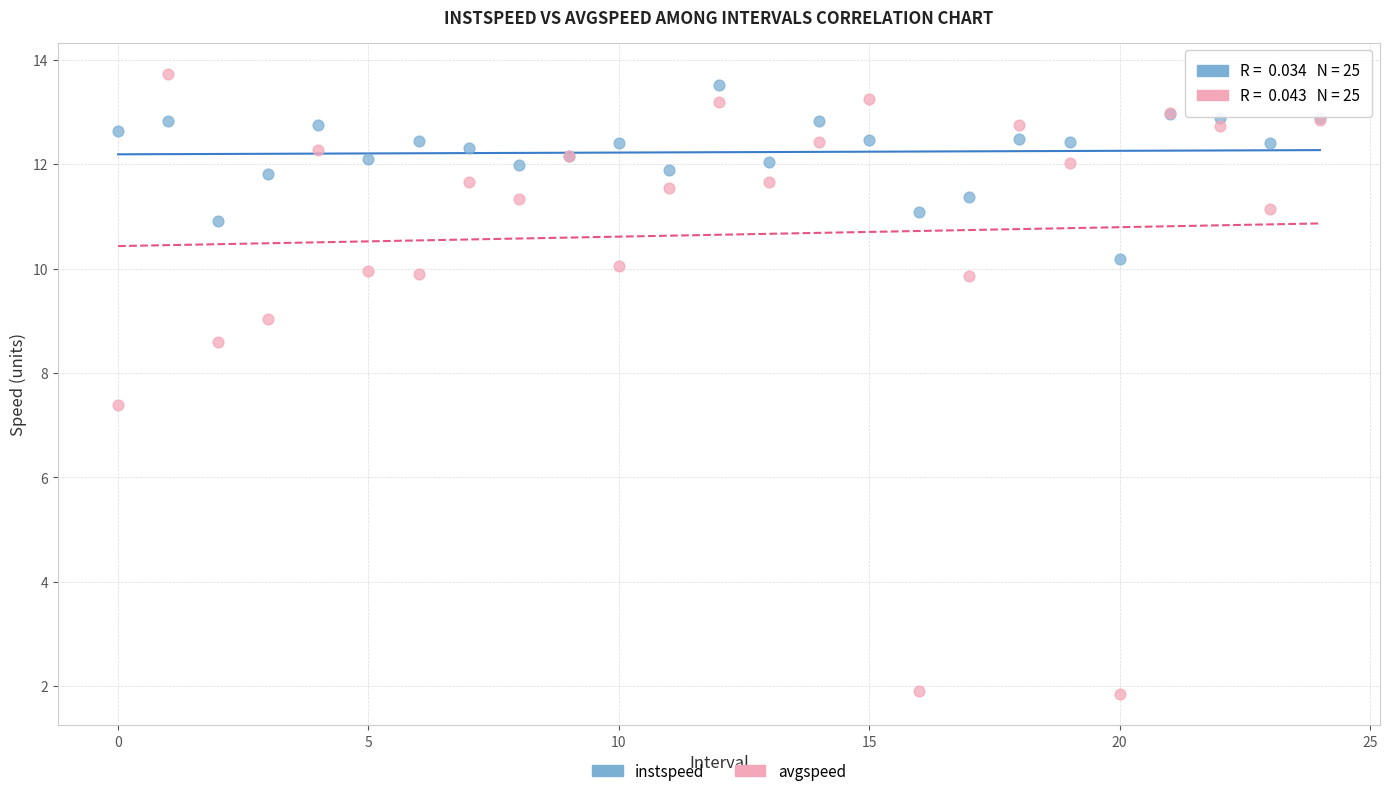

Which series reaches the maximum Y coordinate?

avgspeed